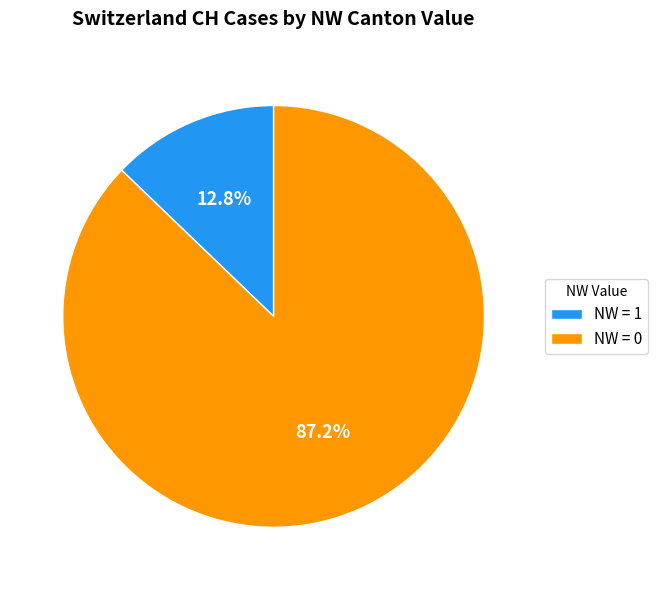

Which category has the smallest portion of the pie?

NW = 1